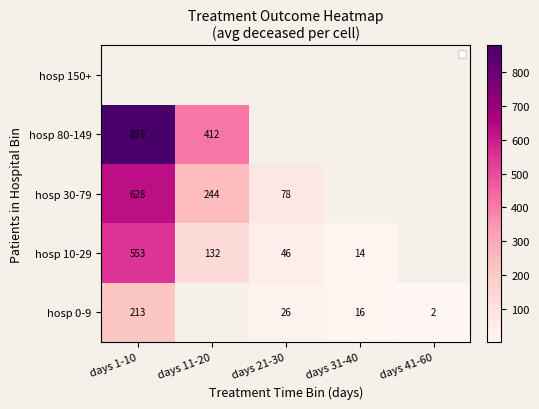

The hosp 10-29 series shows 553 at days 1-10. True or false?

True